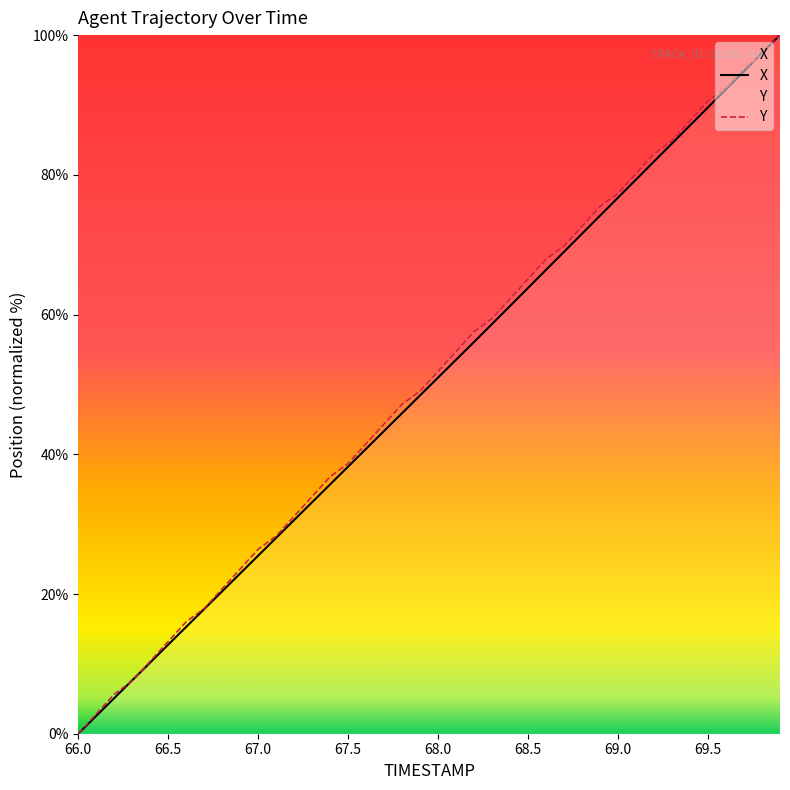

Reading right to left, list all the values displayed in this chart.

X: 100.0	97.4	94.8	92.2	89.7	87.1	84.5	81.9	79.3	76.7	74.2	71.6	69.0	66.4	63.8	61.2	58.7	56.1	53.5	51.0	48.4	45.9	43.3	40.8	38.2	35.7	33.1	30.6	28.0	25.5	22.9	20.4	17.8	15.3	12.7	10.2	7.7	5.1	2.6	0.0
Y: 100.0	97.2	95.3	92.5	90.6	87.7	84.9	83.0	80.2	77.4	75.5	72.6	69.8	67.9	65.1	62.3	59.4	57.5	54.7	51.9	49.1	47.2	44.3	41.5	38.7	36.8	34.0	31.1	28.3	26.4	23.6	20.8	17.9	16.0	13.2	10.4	7.5	5.7	2.8	0.0